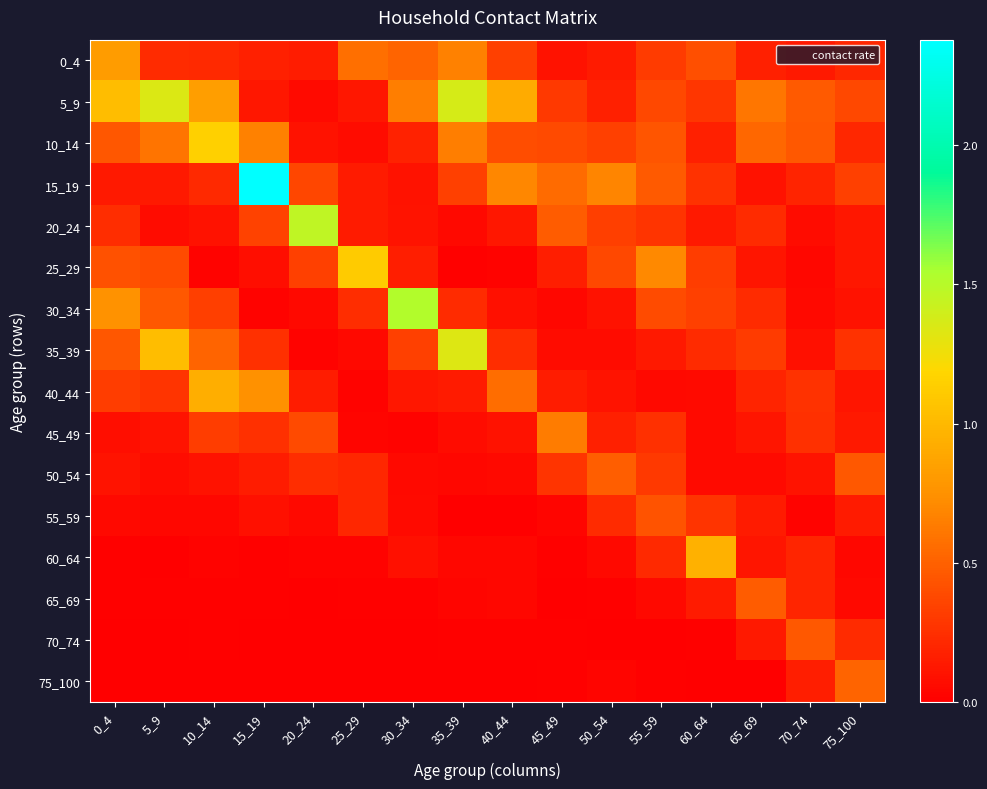

Which label corresponds to the largest value in the chart?

15_19